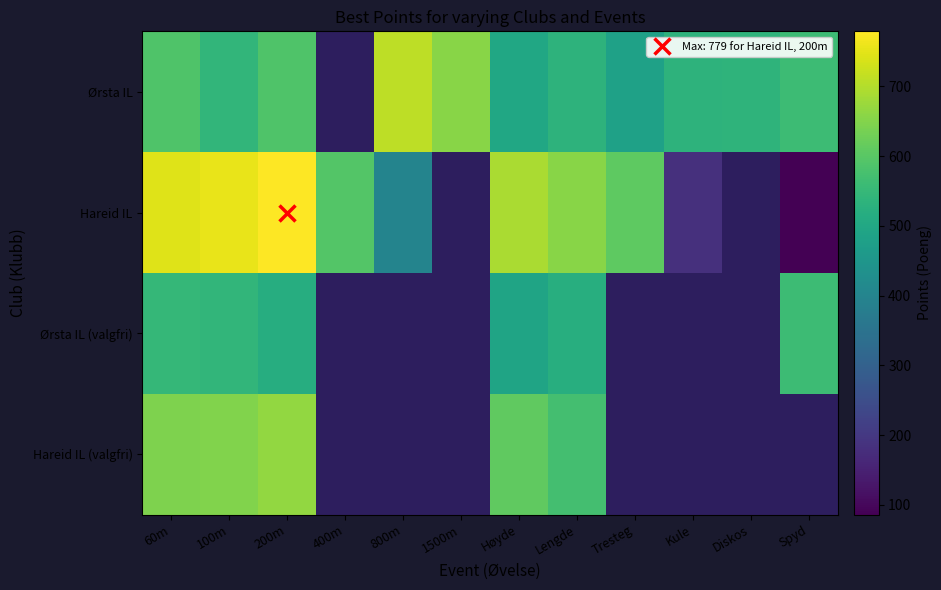

List the series in order of their peak value, highest first.

Hareid IL, Ørsta IL, Hareid IL (valgfri), Ørsta IL (valgfri)